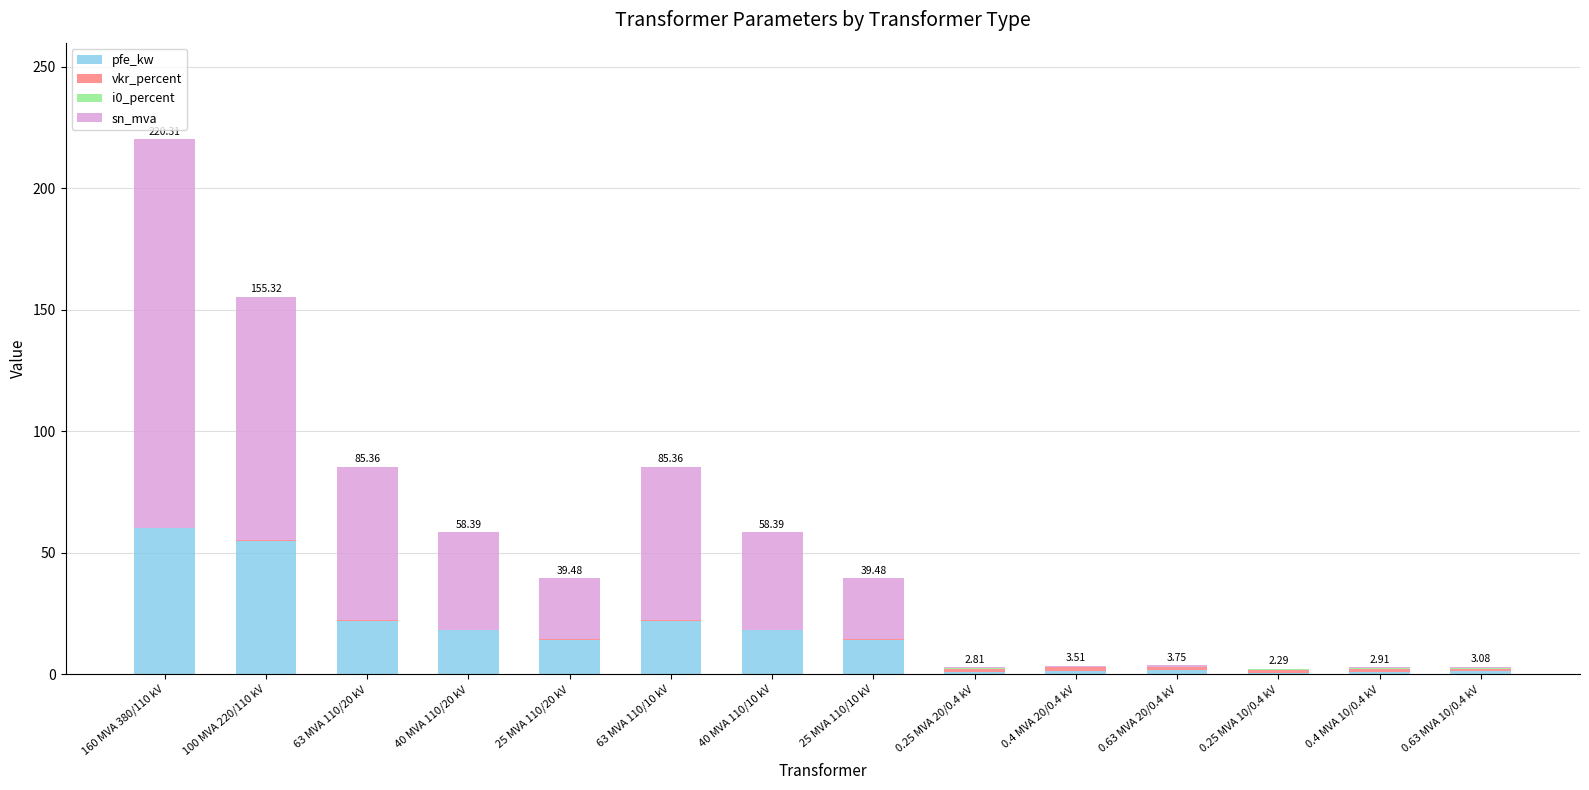

At which category is the sum across all series the highest?

160 MVA 380/110 kV